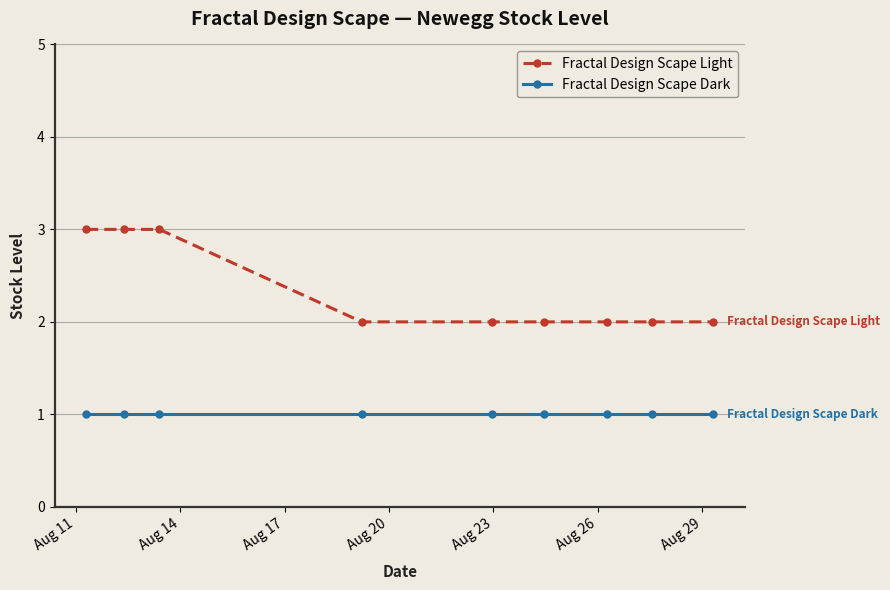

Reading right to left, what are all the values shown in this chart?

Fractal Design Scape Light: 2	2	2	2	2	2	3	3	3
Fractal Design Scape Dark: 1	1	1	1	1	1	1	1	1